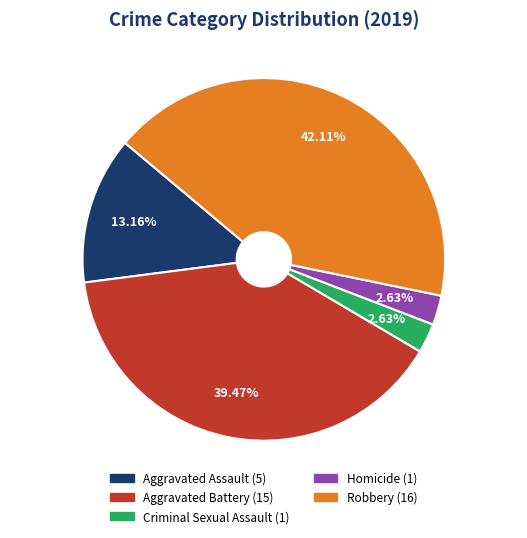

To the nearest percent, what percentage of the pie is Criminal Sexual Assault?

3%